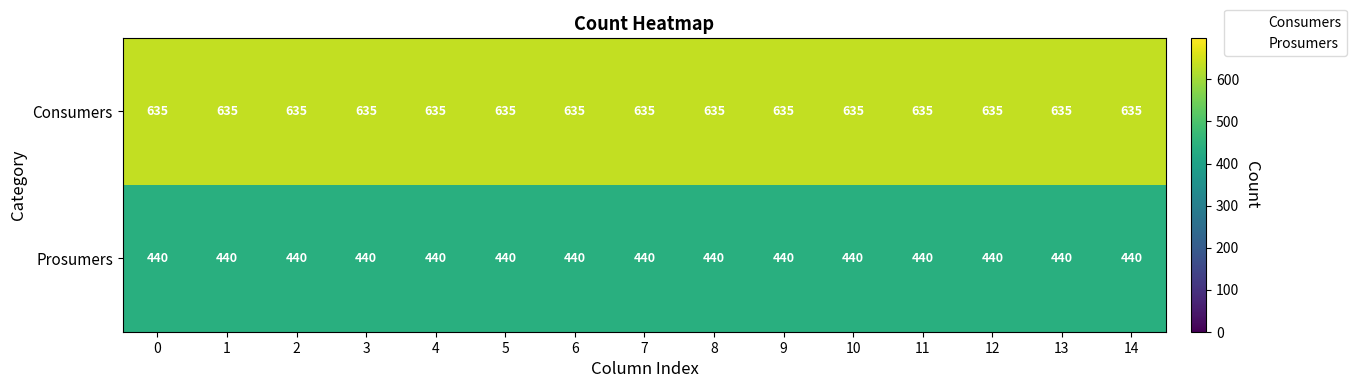

What is the spread (max minus min) of values at 12?

195